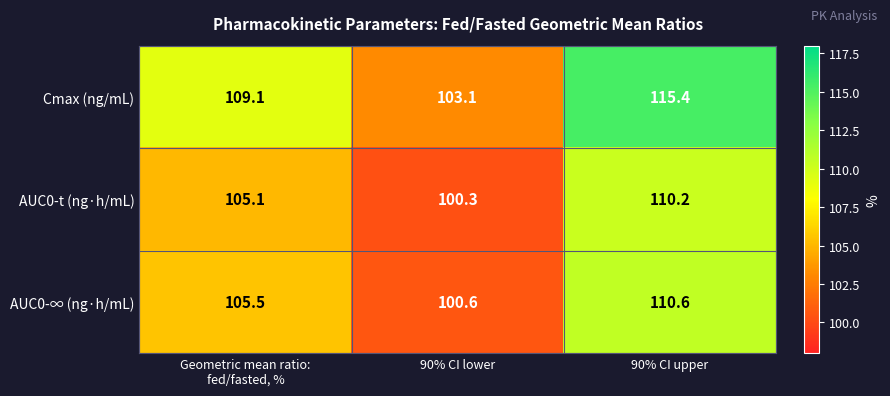

Which series changed the most between Geometric mean ratio:
fed/fasted, % and 90% CI upper?

Cmax (ng/mL)